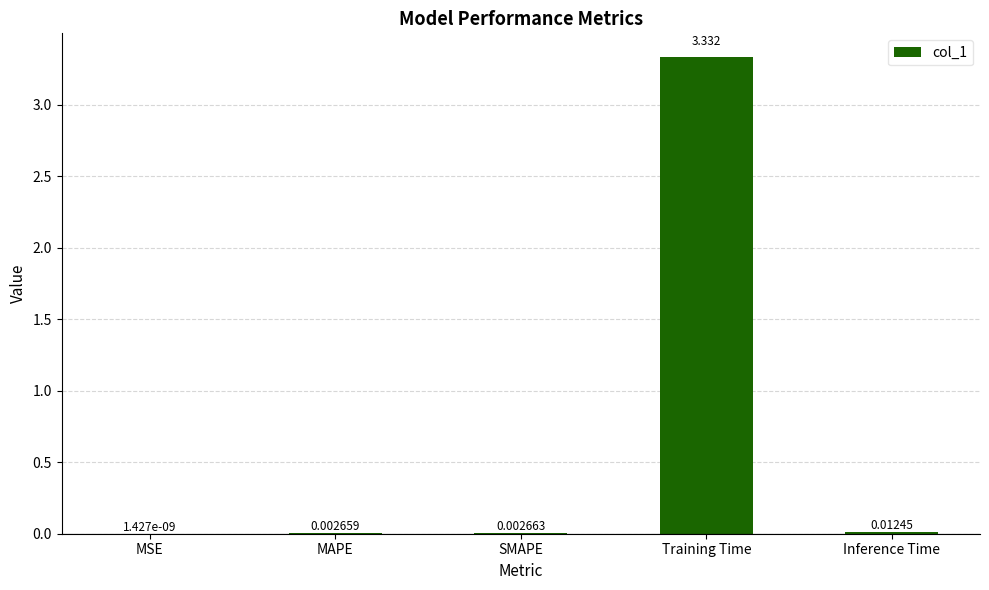

Where is the data nearest to the value 1?

Inference Time